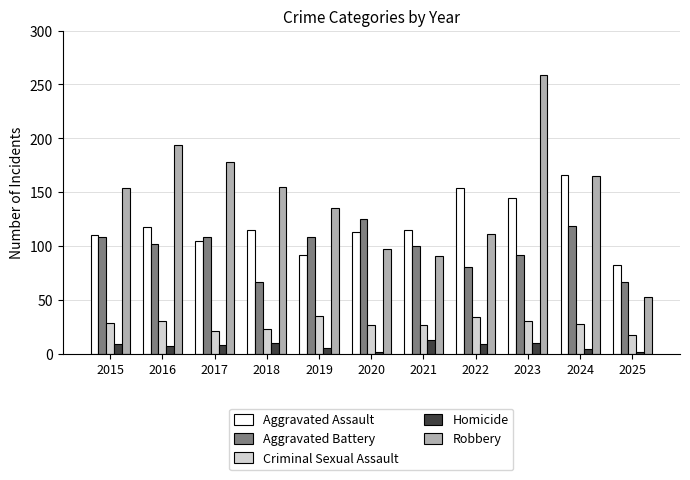

Is the value of Robbery at 2023 greater than the value of Aggravated Battery at 2025?

Yes